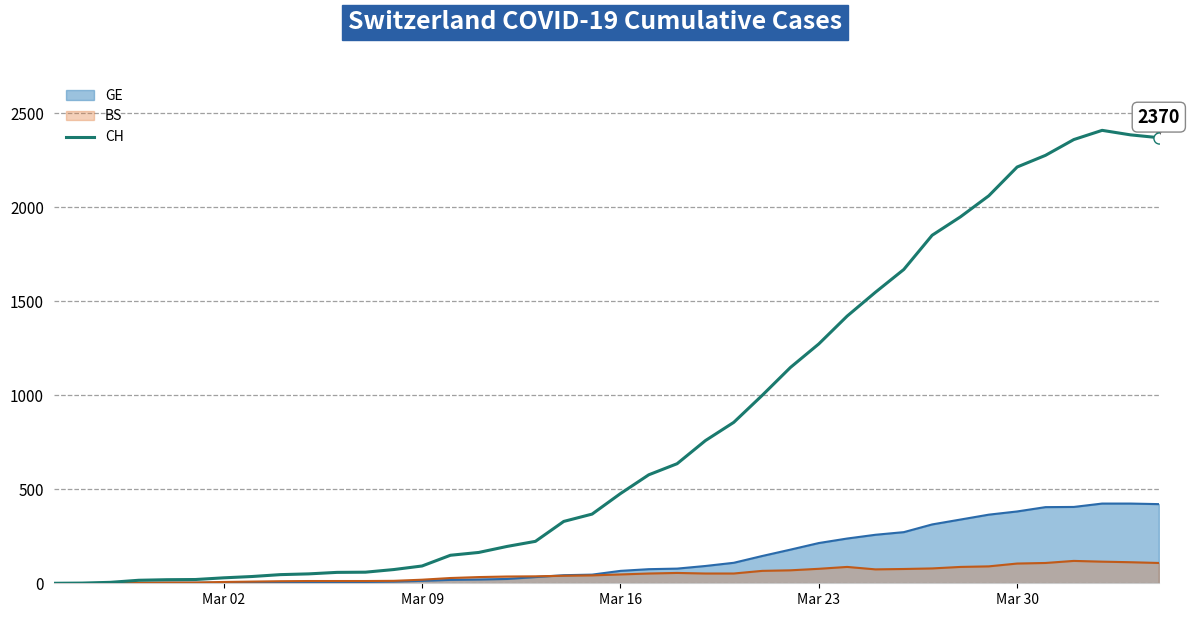

Which series has the largest range (max minus min)?

CH